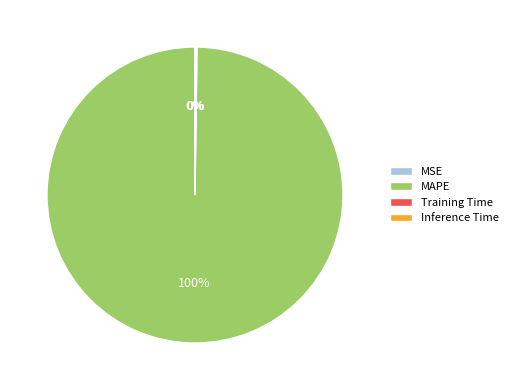

To the nearest percent, what is the average slice percentage?

25%